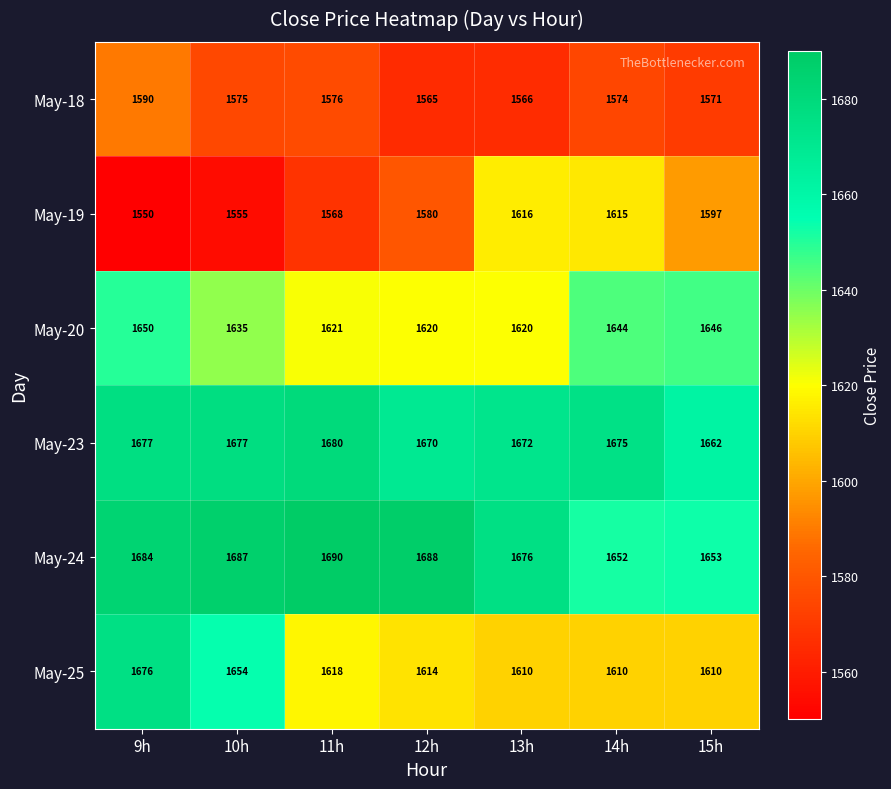

What is the minimum value shown in the chart?

1550